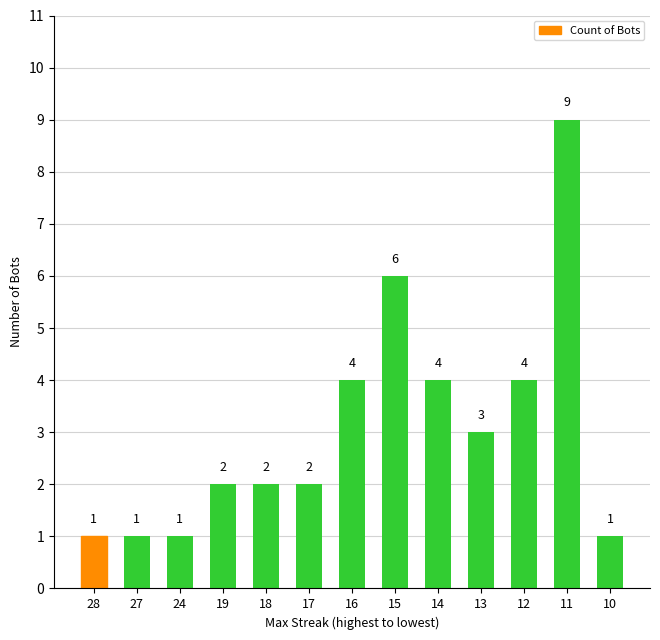

What is the maximum value shown in the chart?

9